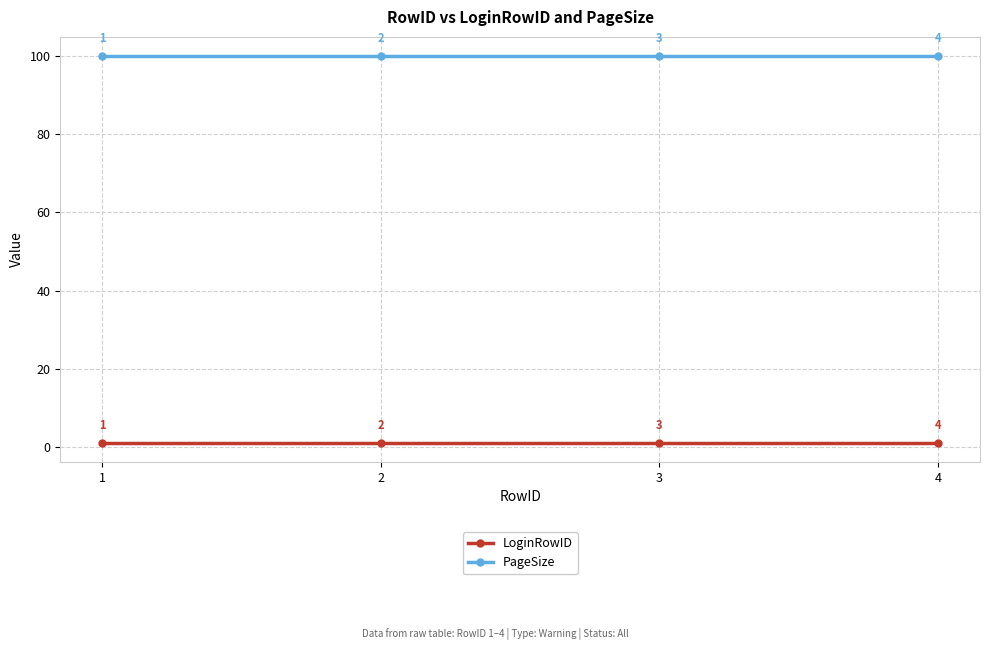

What is the approximate value of PageSize at 4?

100